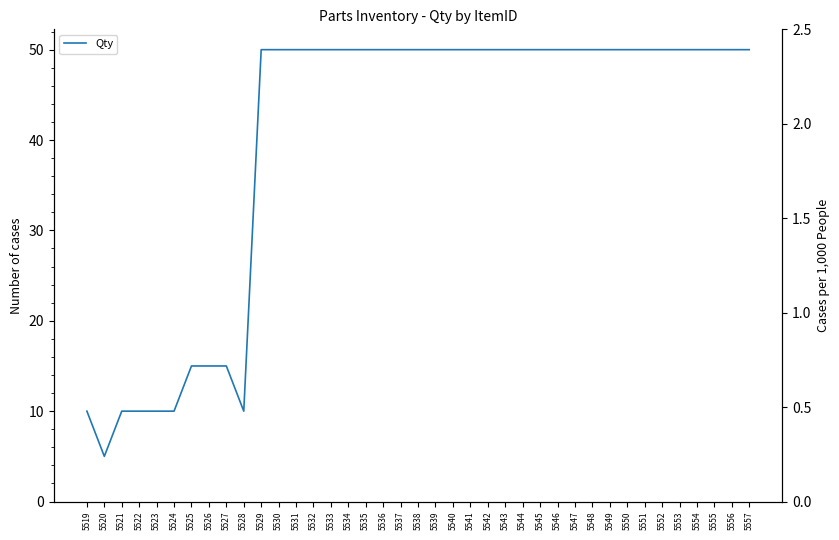

Reading left to right, extract all data points from this chart.

10	5	10	10	10	10	15	15	15	10	50	50	50	50	50	50	50	50	50	50	50	50	50	50	50	50	50	50	50	50	50	50	50	50	50	50	50	50	50